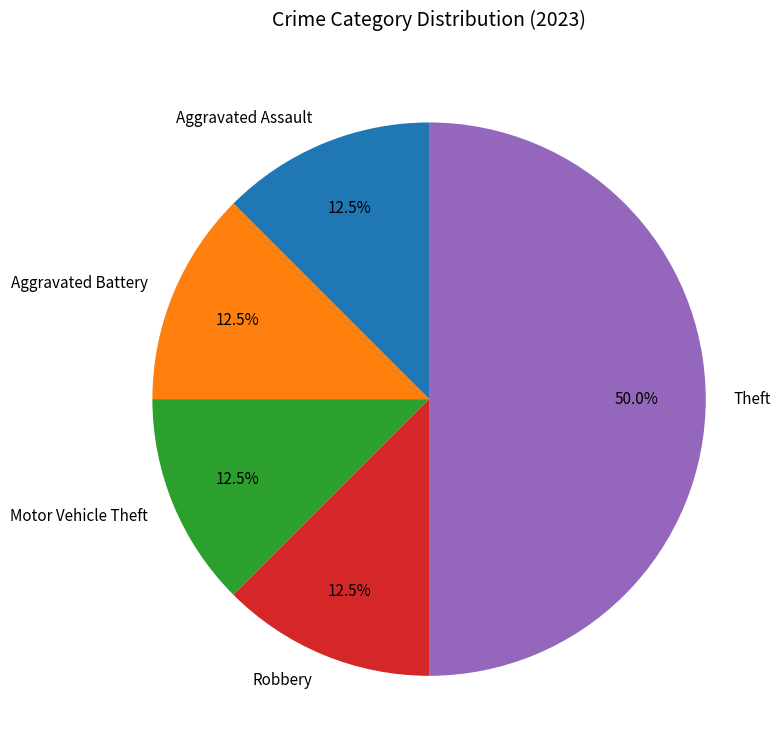

Is Aggravated Assault the majority of the pie?

No